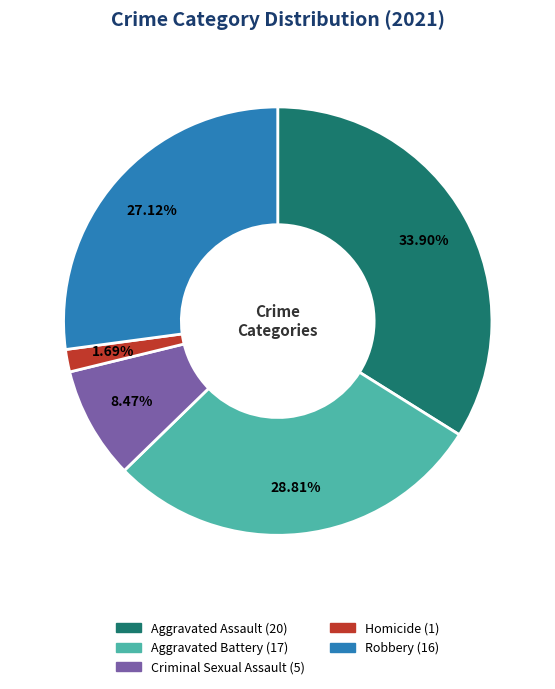

Rank the categories by value from highest to lowest.

Aggravated Assault, Aggravated Battery, Robbery, Criminal Sexual Assault, Homicide